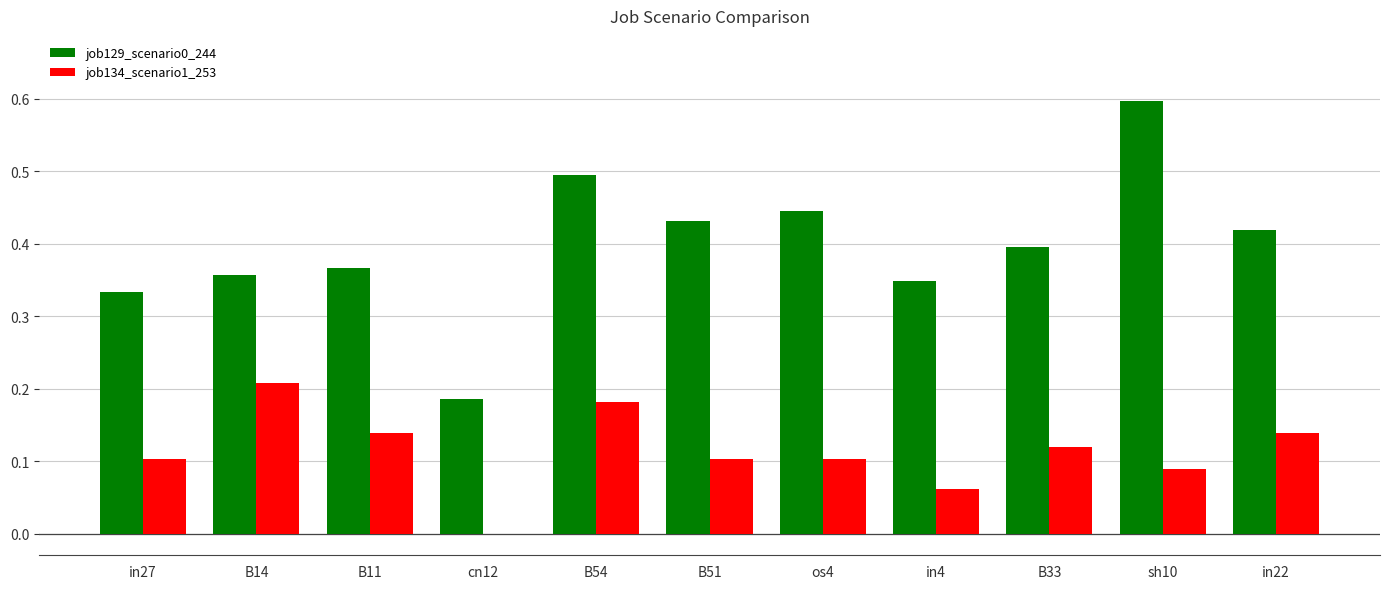

Between cn12 and B51, which series saw the biggest shift?

job129_scenario0_244